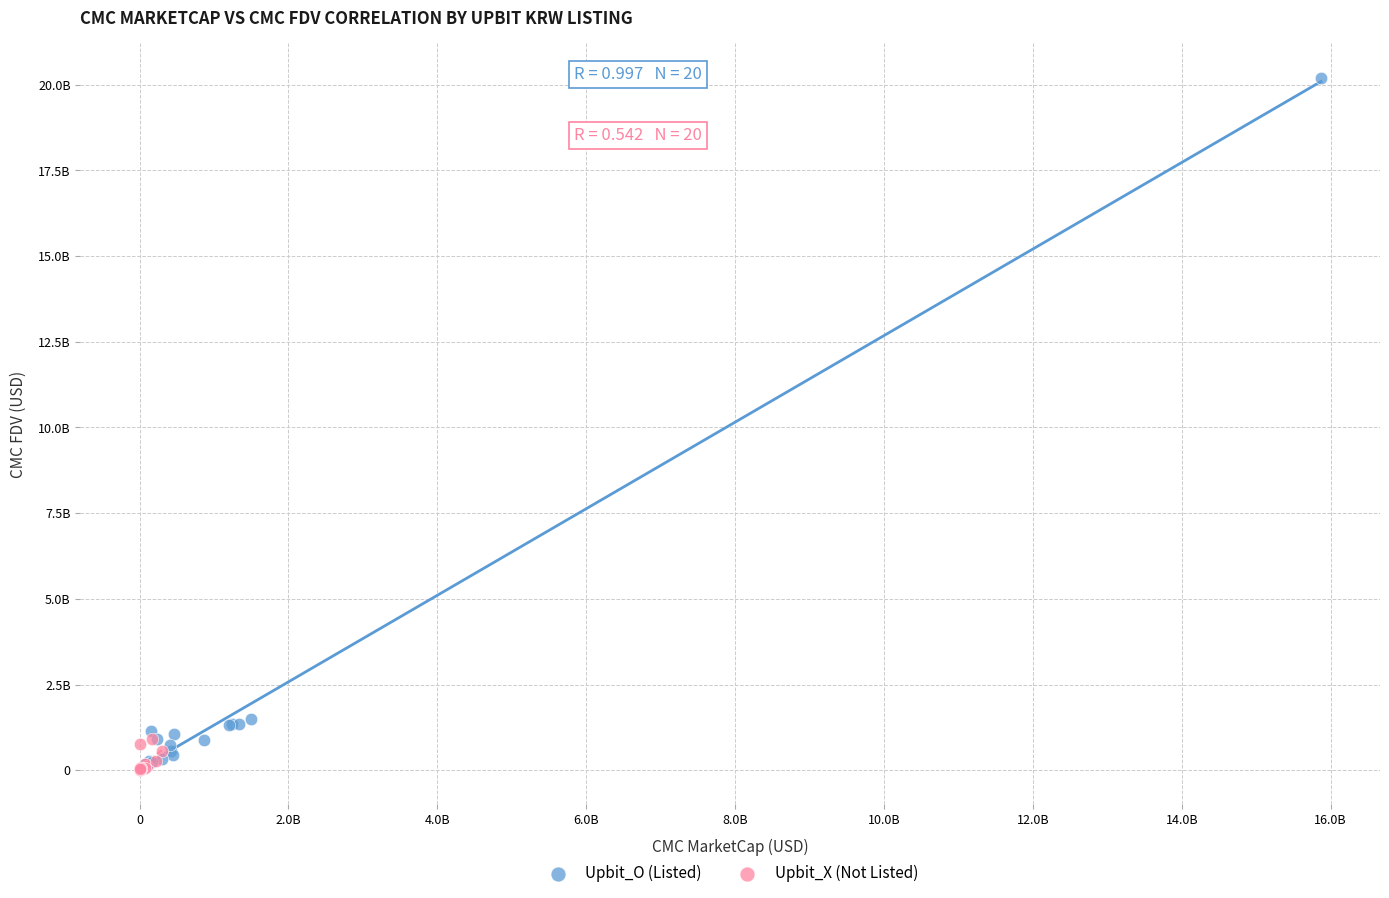

What are all the series names shown in the legend?

Upbit_O (Listed), Upbit_X (Not Listed)